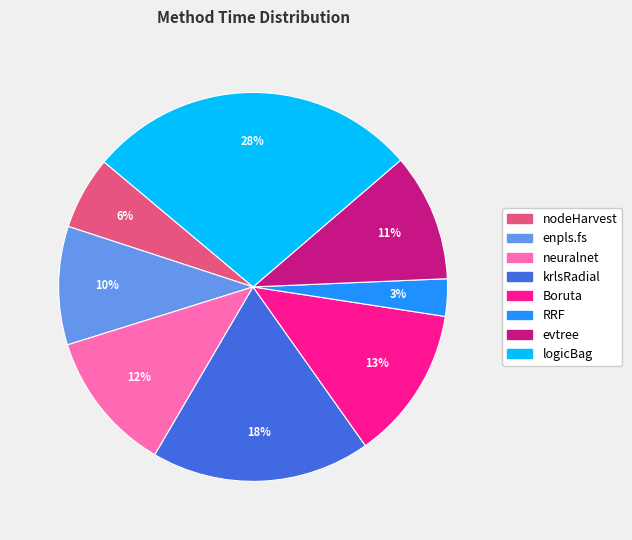

Does krlsRadial represent more than half of the total?

No